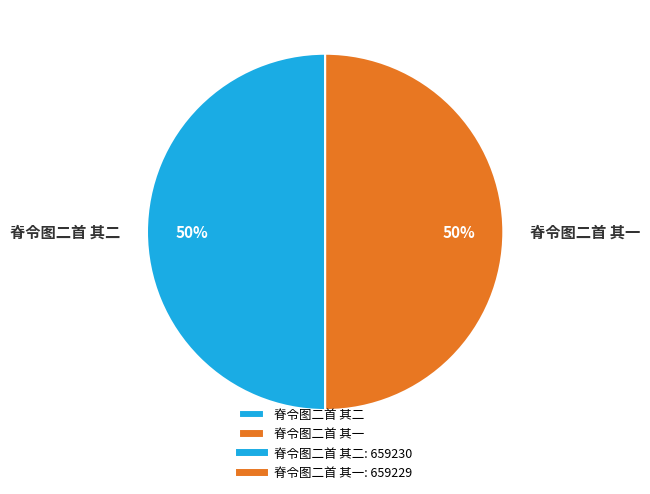

How many segments does this pie chart have?

2